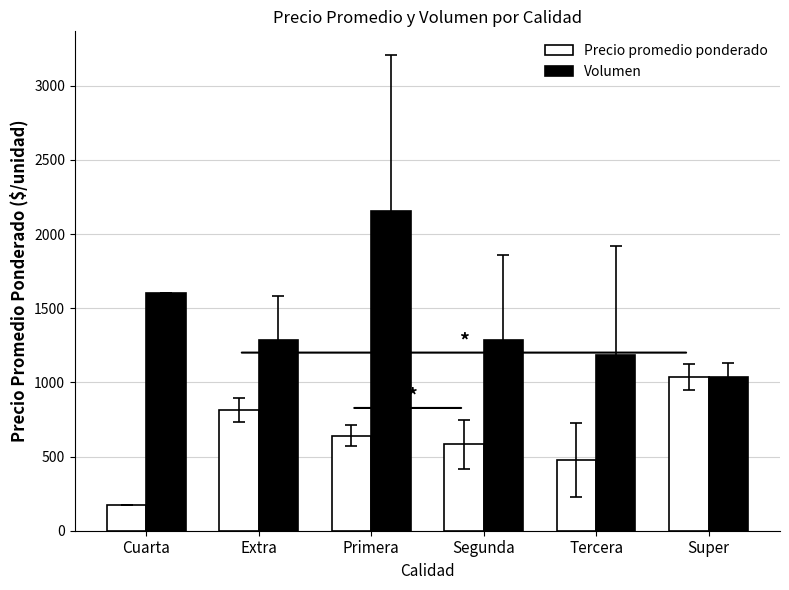

Which series changed the most between Extra and Segunda?

Precio promedio ponderado